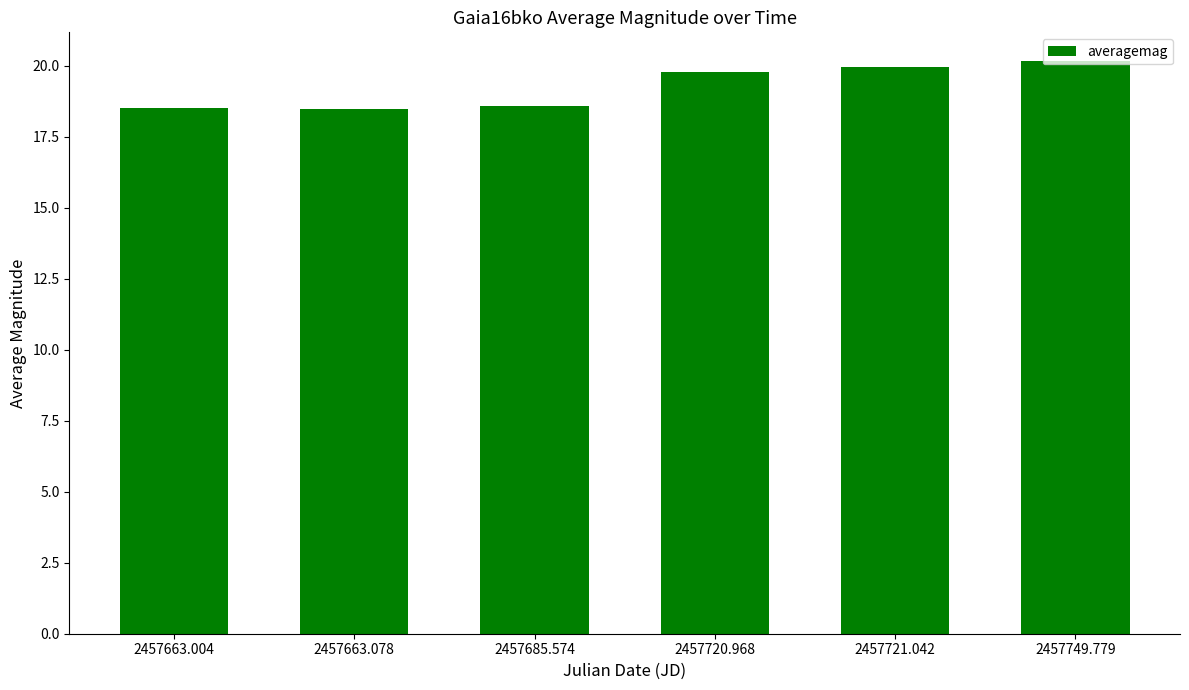

What is the ratio of the value at 2457720.968 to the value at 2457721.042?

1.0